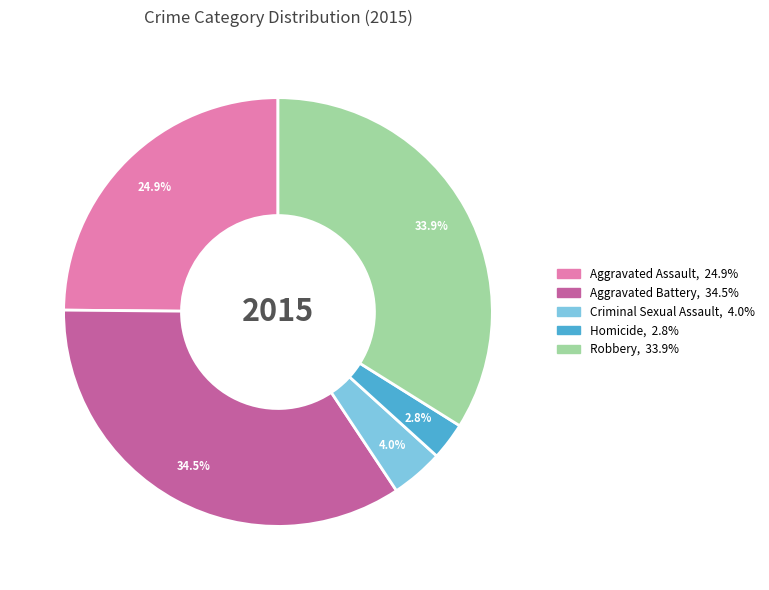

How many slices are in this pie chart?

5